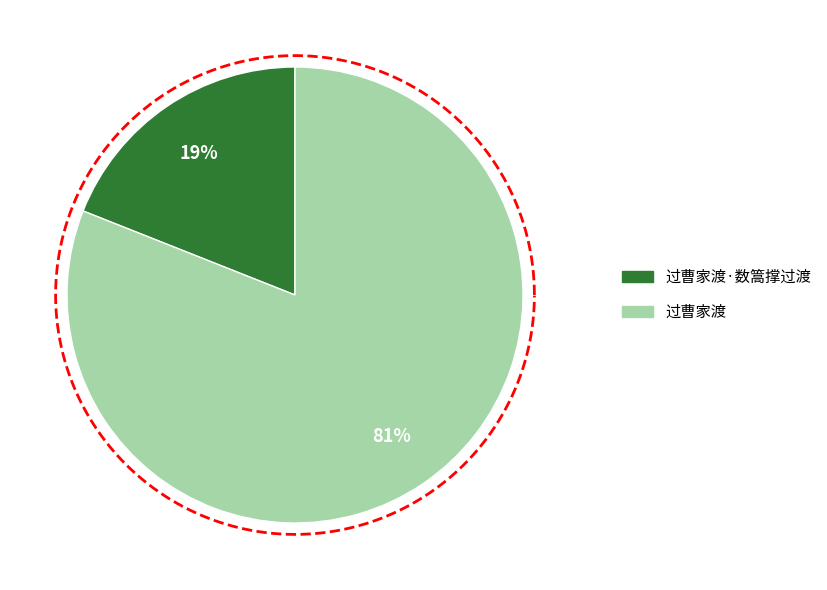

Which category has the biggest portion of the pie?

过曹家渡